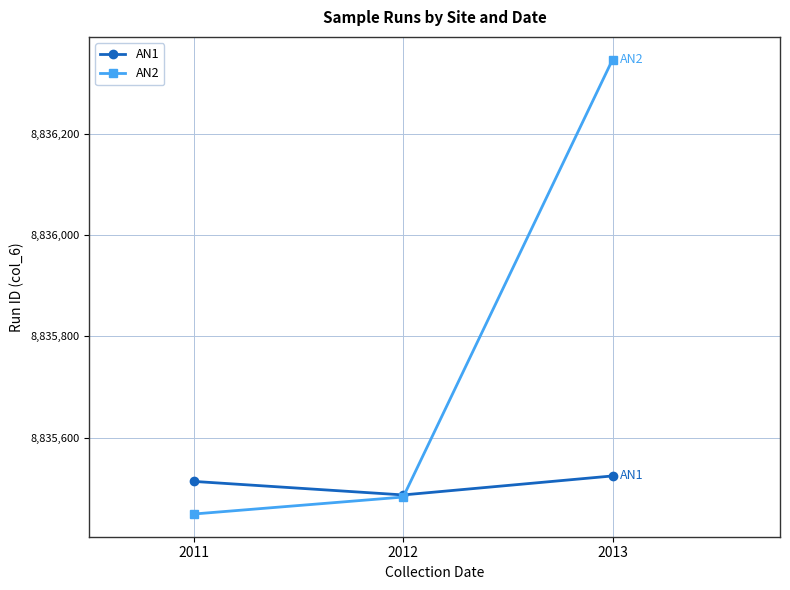

What is the smallest value displayed?

8835449.5